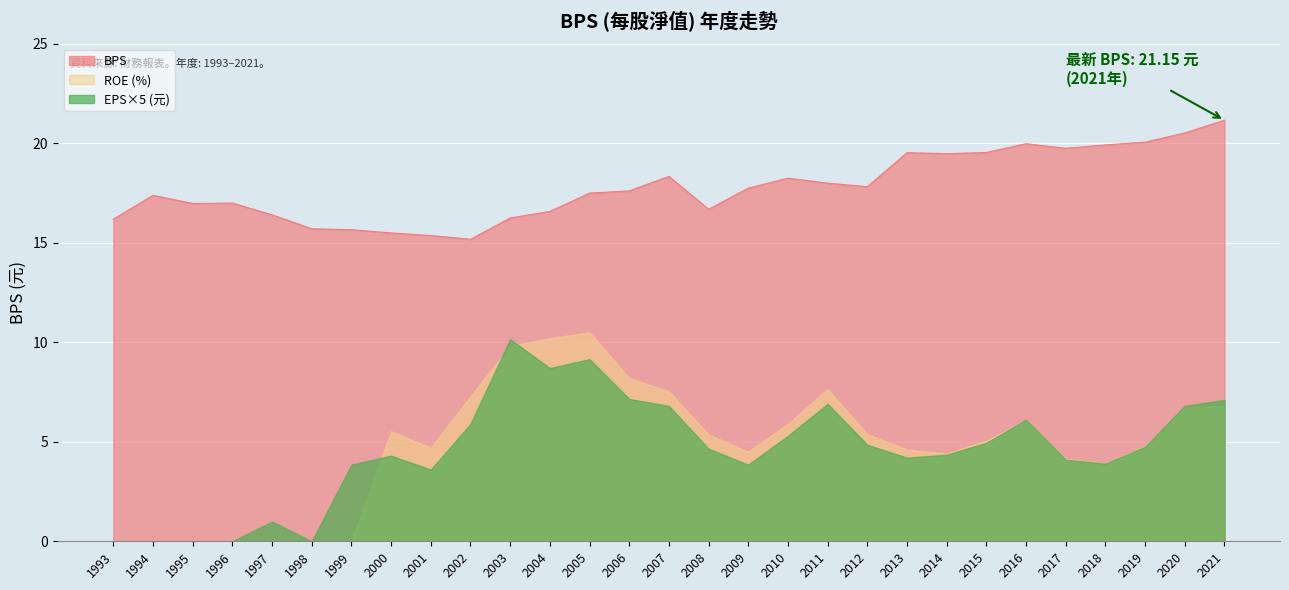

Which has a higher value, 2014 or 2012?

2014